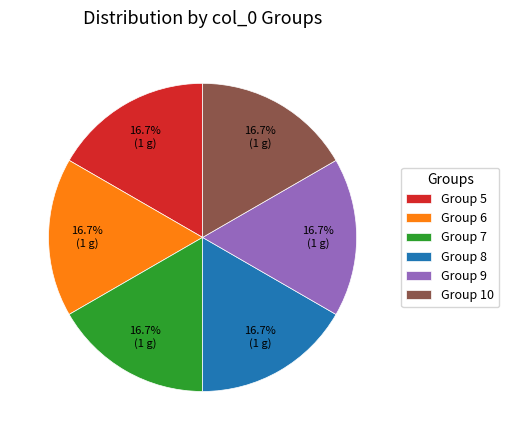

What is the ratio of the value at Group 6 to the value at Group 8?

1.0